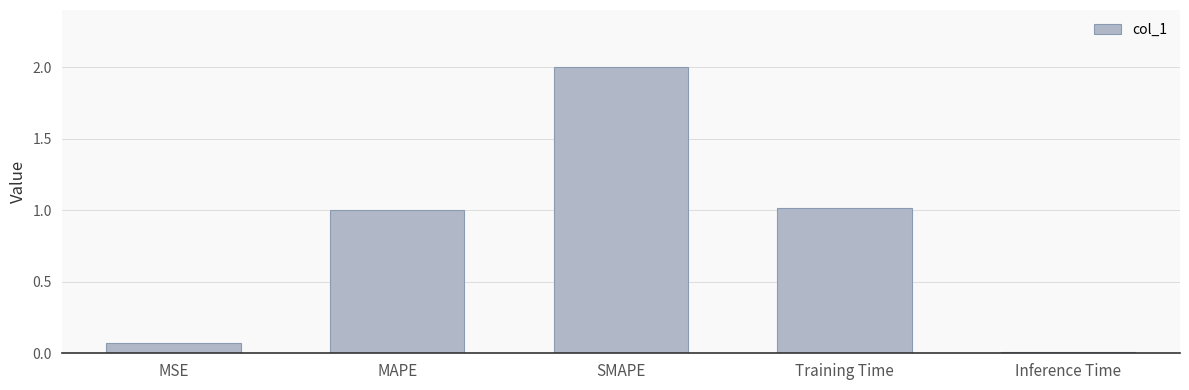

True or false: the data shows 1.0 at MAPE.

True